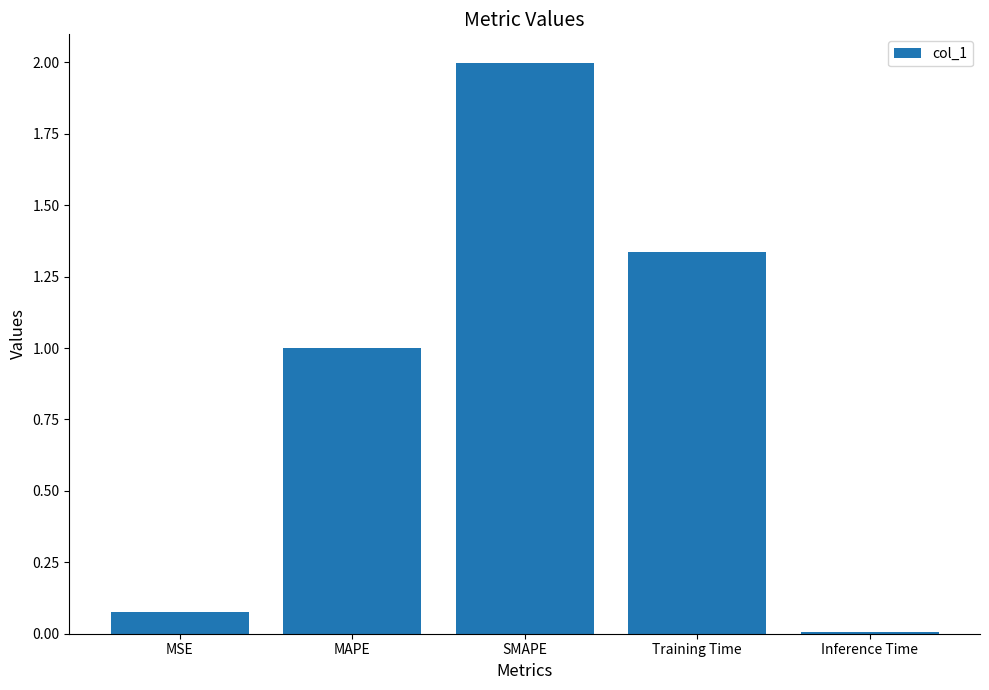

What is the label of the 4th bar from the left?

Training Time